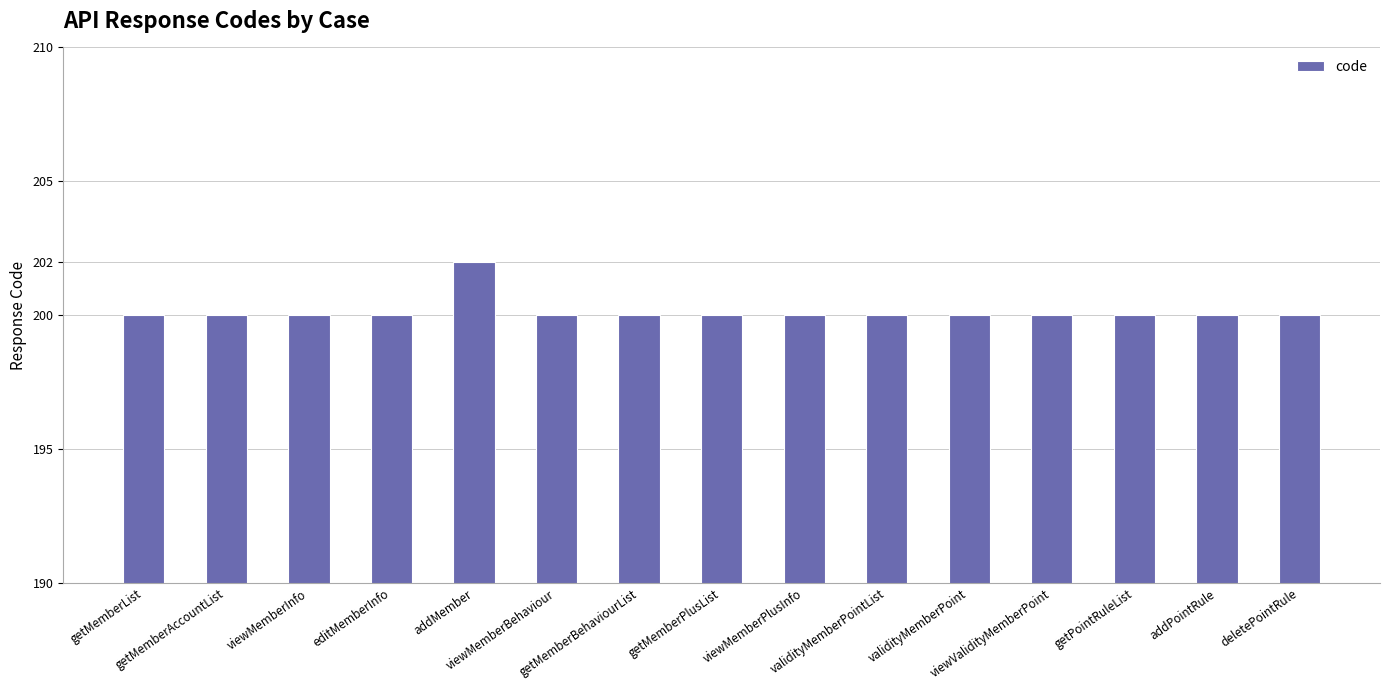

The value at viewMemberInfo is 43. True or false?

False